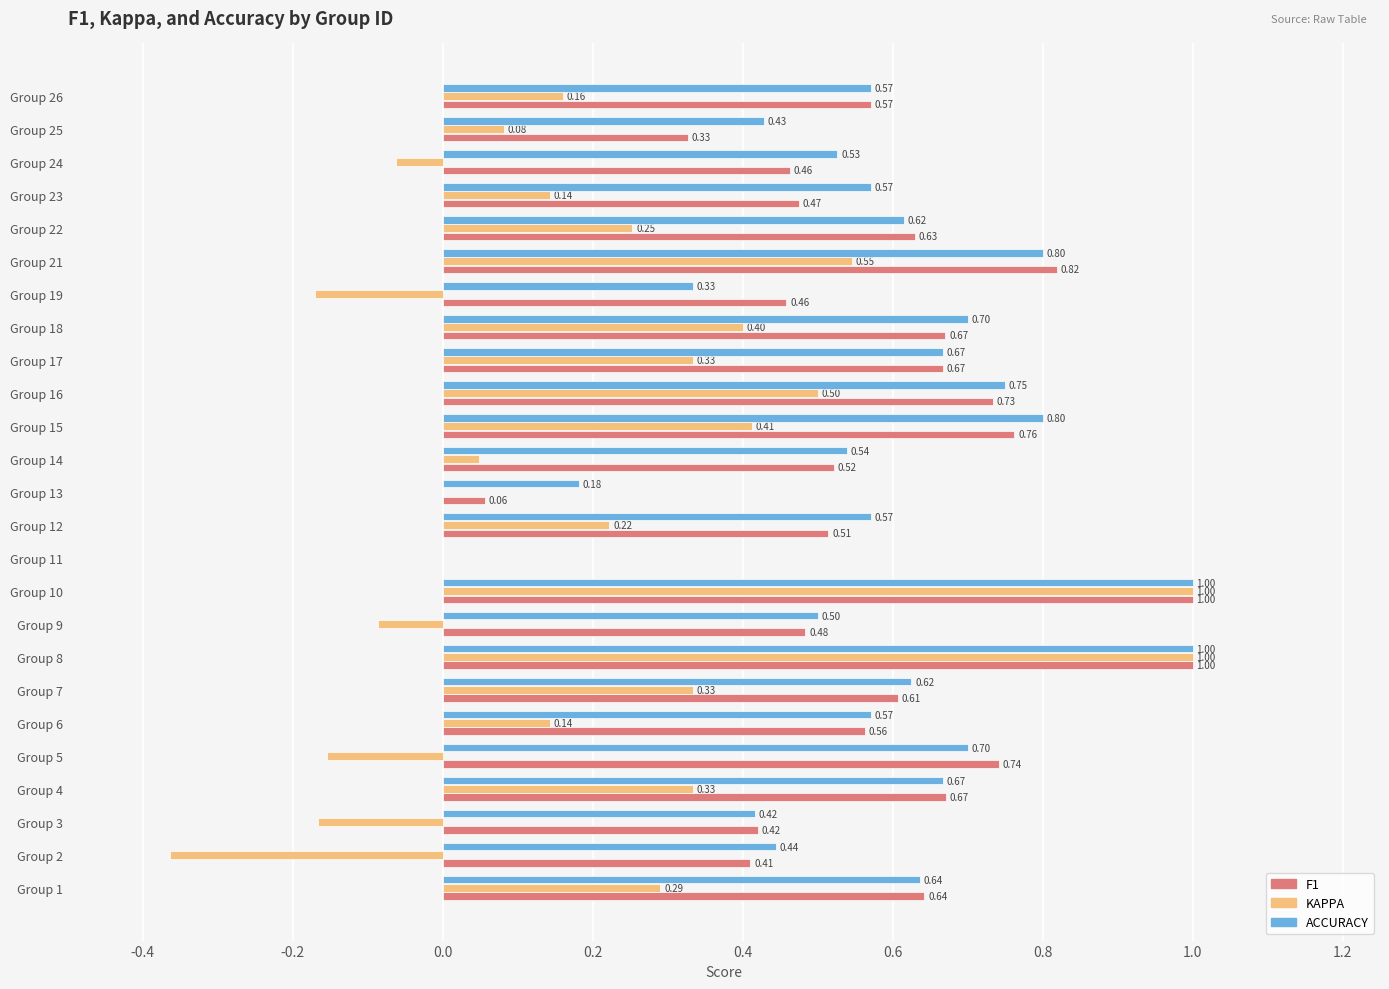

What is the total value across all series at Group 1?

1.6